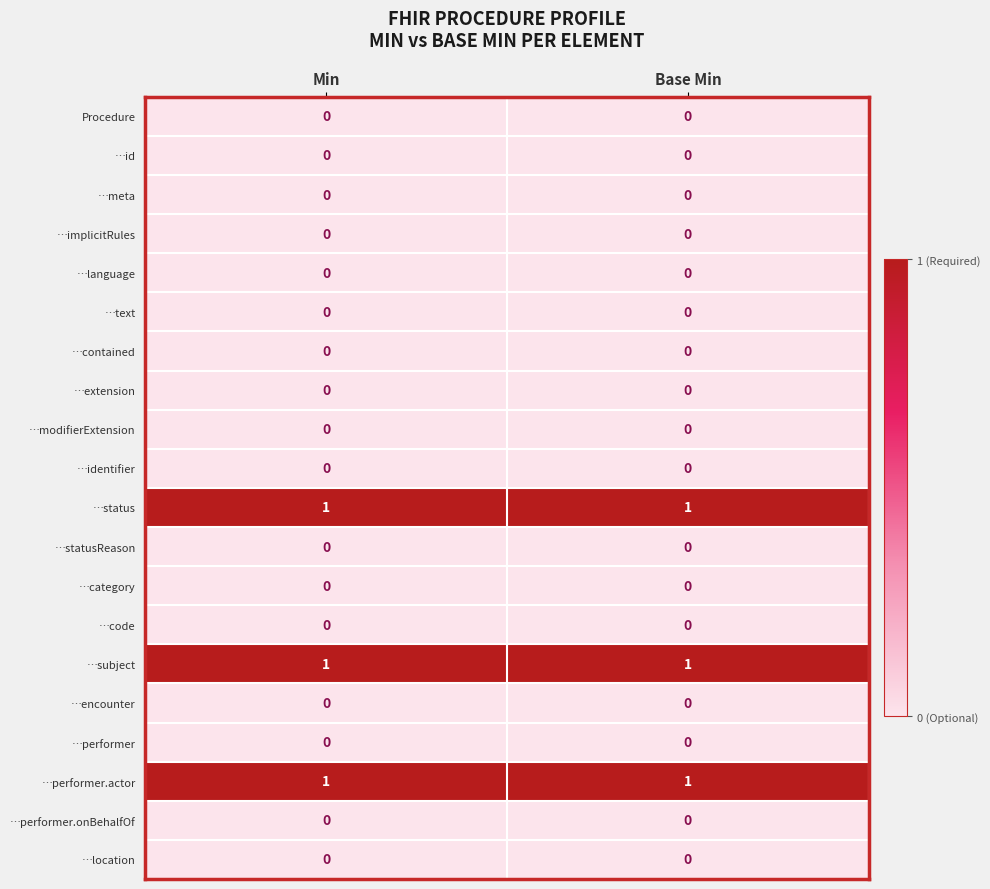

What is the total value across all series at Base Min?

3